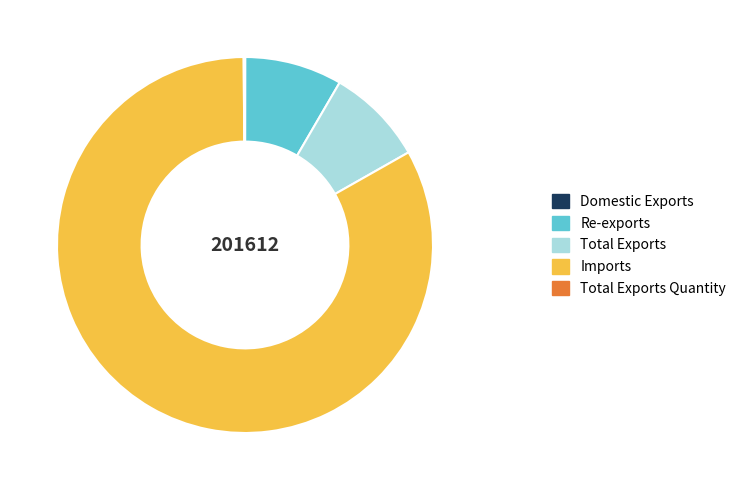

True or false: Total Exports accounts for 14% of the total.

False